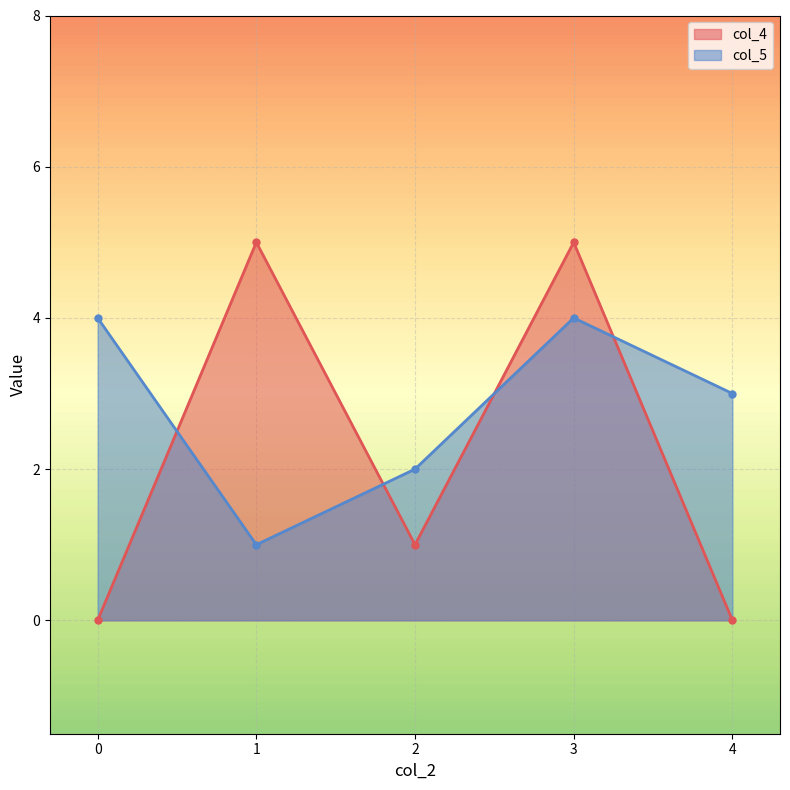

Which has a higher value, 4 or 0?

4